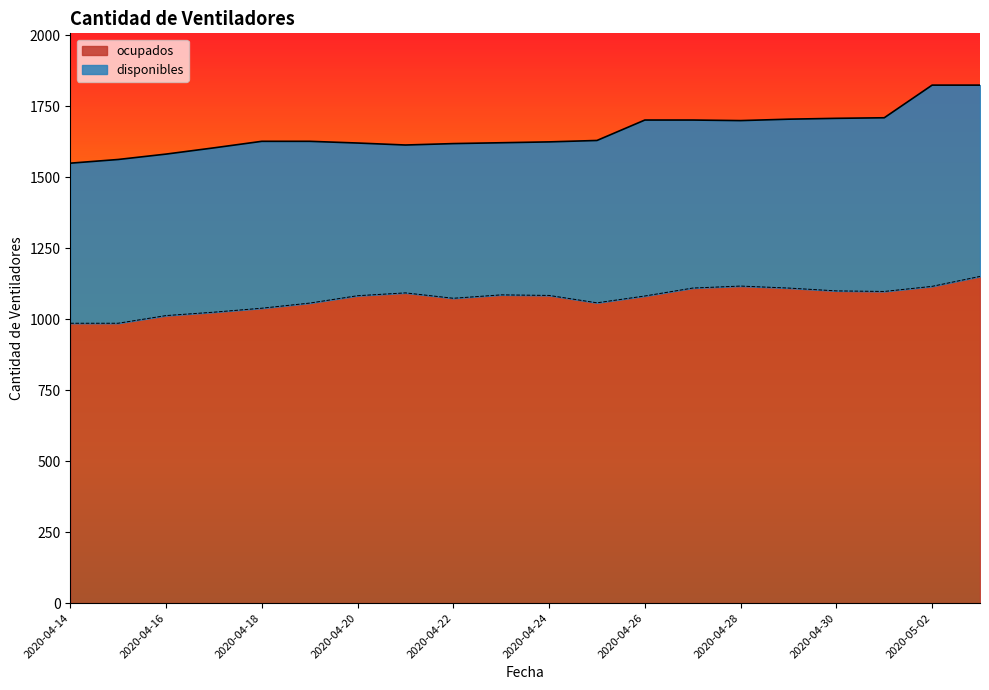

What is the sum of the values at 2020-05-03 and 2020-04-18?

2190